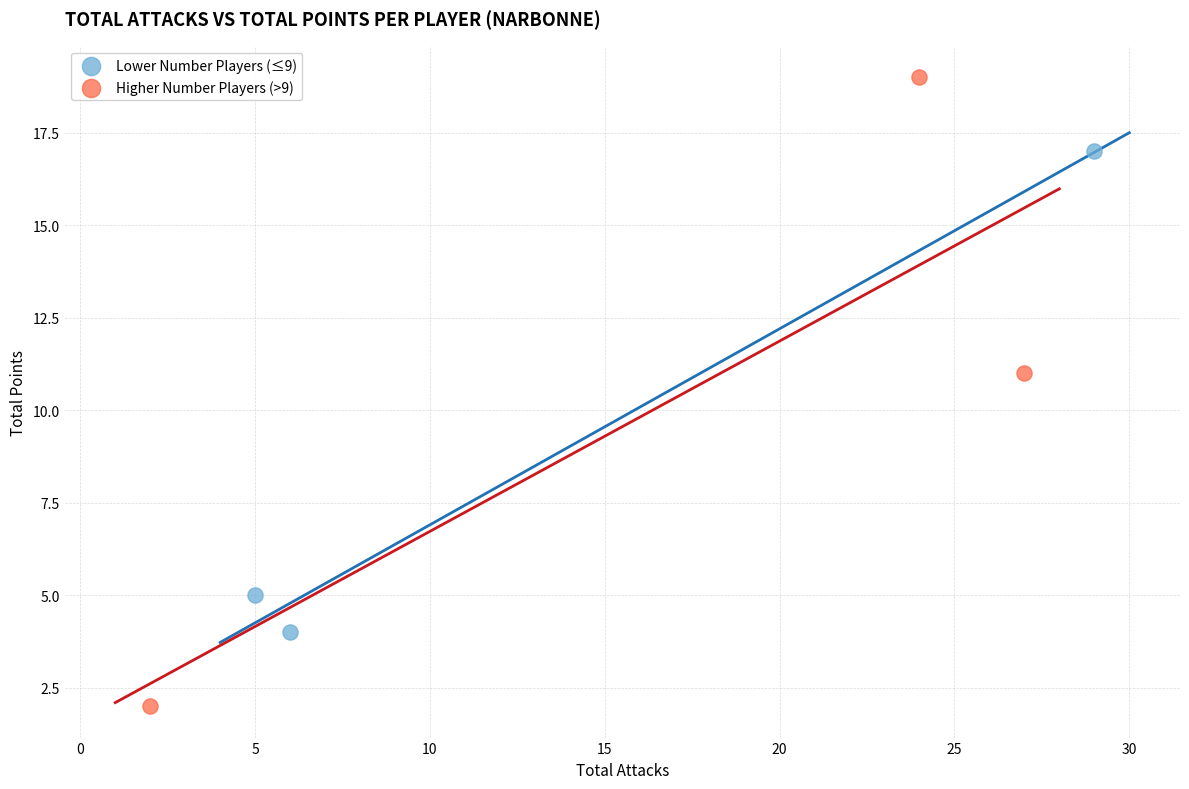

Which series reaches the minimum Y coordinate?

Higher Number Players (>9)